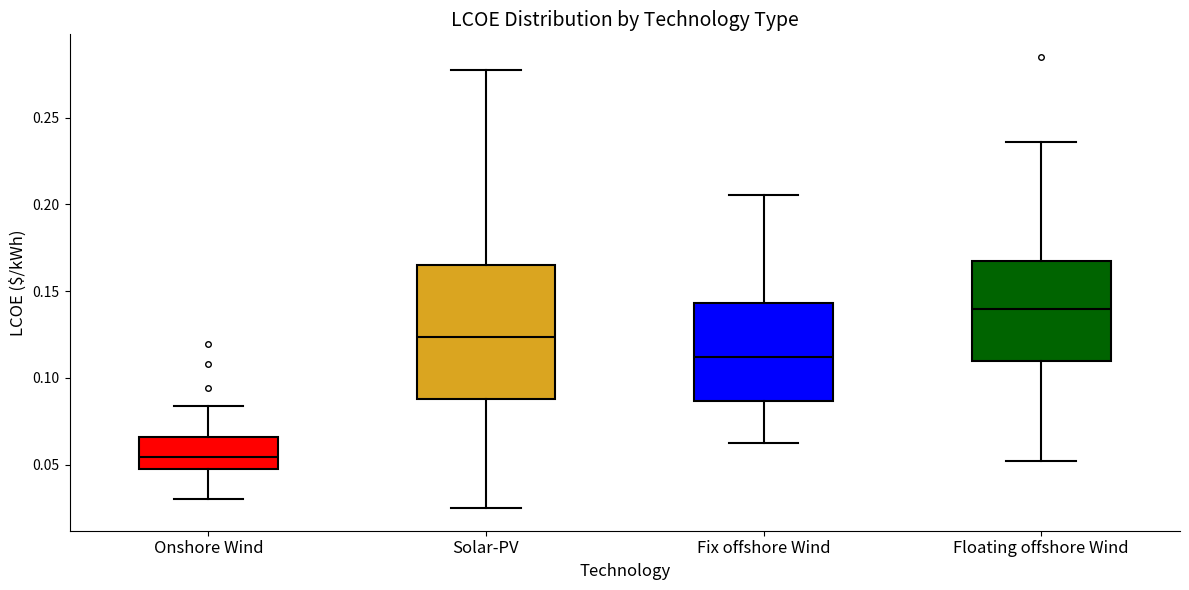

Reading left to right, read every box against the y-axis: the position of its median line, the range the box covers, and the ends of its whiskers. The values are not printed on the chart, so give them approximately, as read against the axis.

Onshore Wind: median 0.055, box 0.045 to 0.065, whiskers 0.030 to 0.085
Solar-PV: median 0.125, box 0.090 to 0.165, whiskers 0.025 to 0.275
Fix offshore Wind: median 0.110, box 0.085 to 0.145, whiskers 0.060 to 0.205
Floating offshore Wind: median 0.140, box 0.110 to 0.170, whiskers 0.050 to 0.235